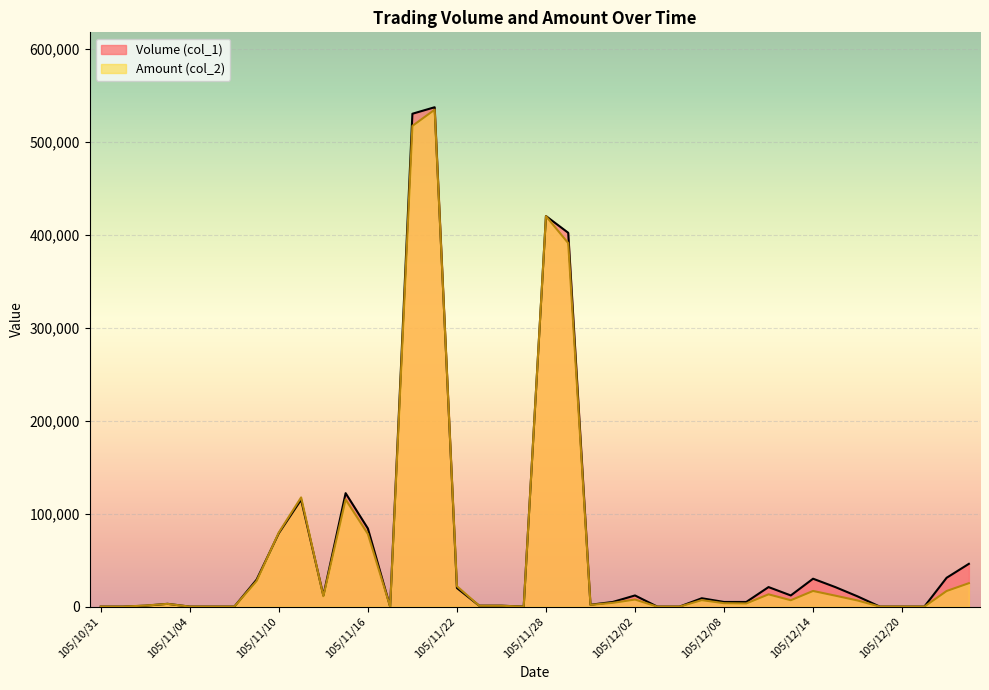

What is the difference between the Volume (col_1) values at 105/12/22 and 105/11/18?

499000